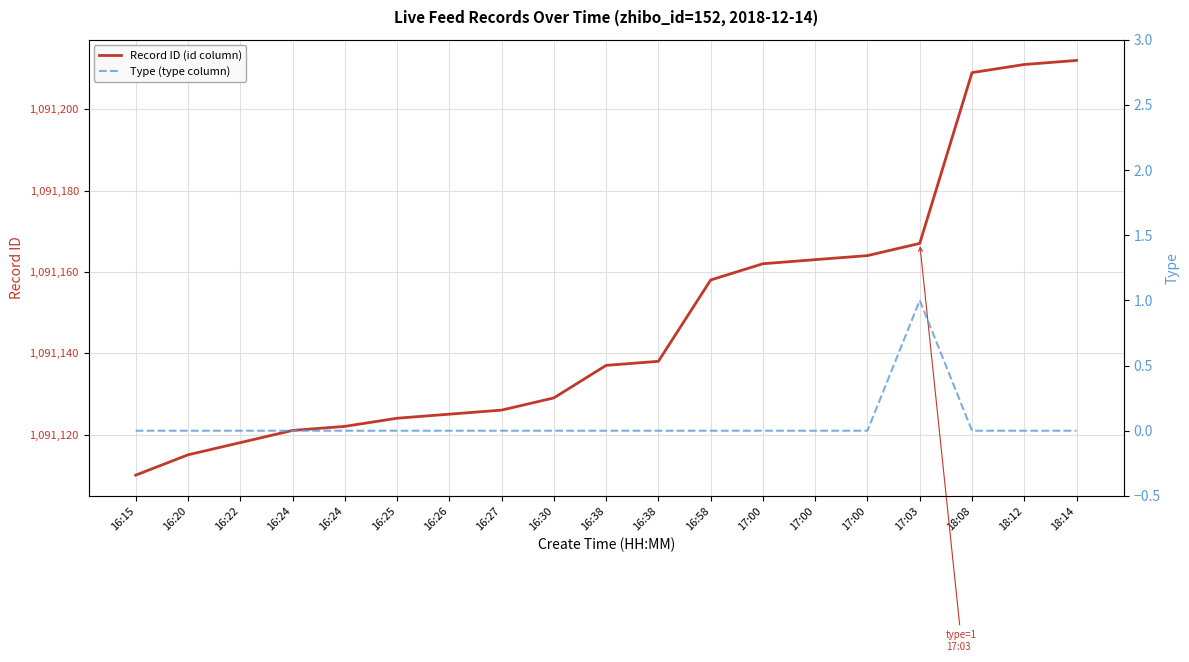

Rank the series at 17:03 from highest to lowest value.

Record ID (id column), Type (type column)